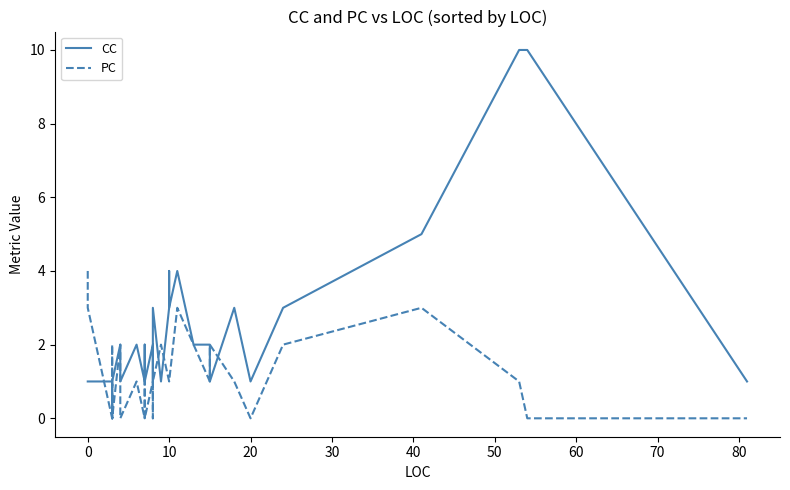

Is it true that PC equals 6 at 0?

False